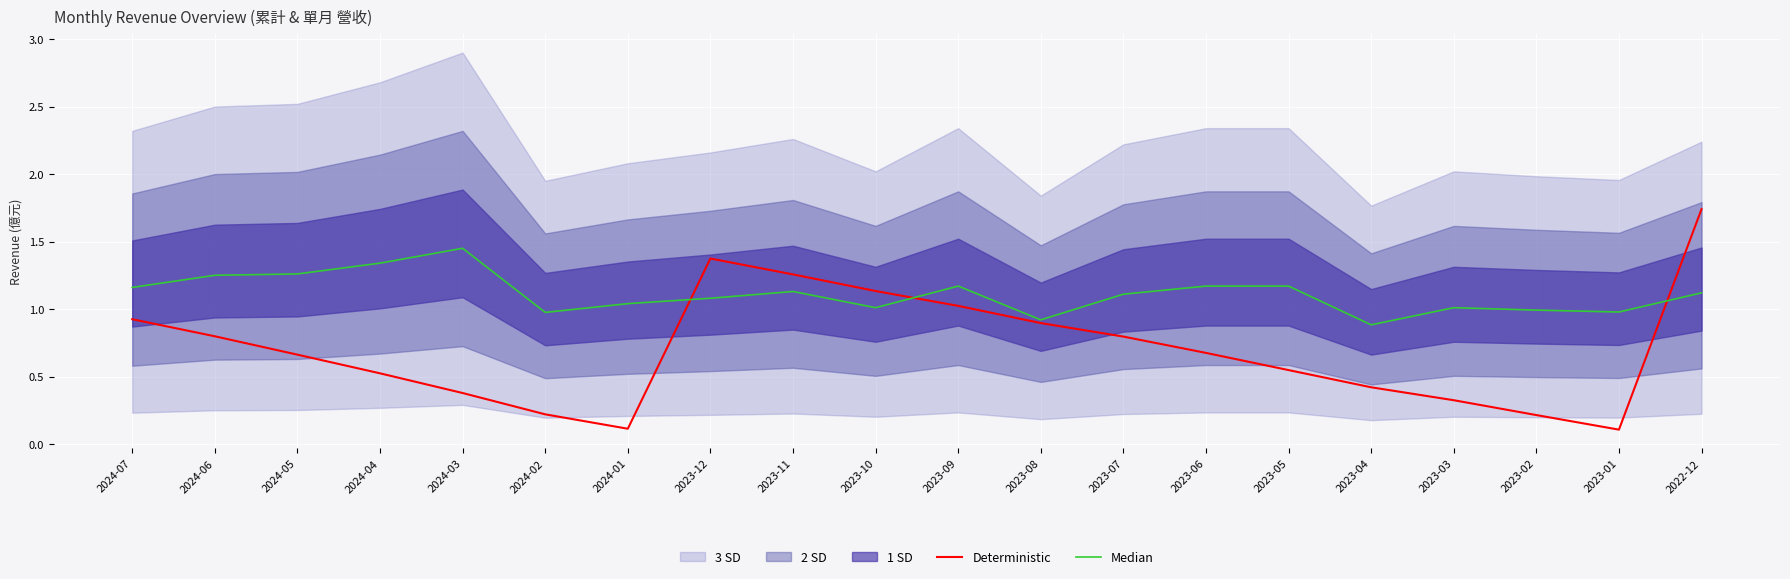

What is the difference between the maximum and minimum values in the Deterministic series?

1.6